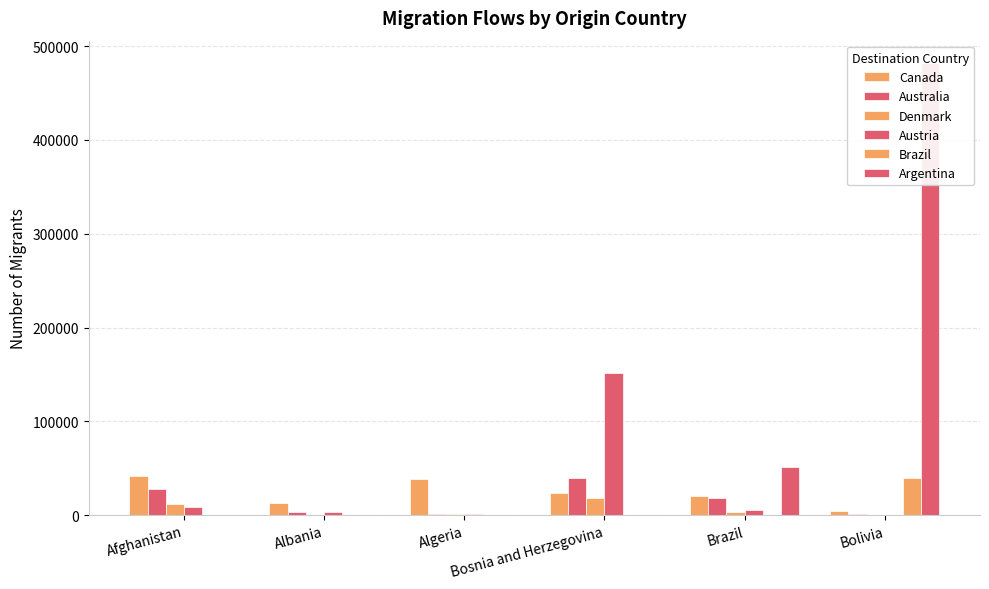

Reading left to right, extract all data points from this chart.

Canada: Afghanistan=42060	Albania=12648	Algeria=38088	Bosnia and Herzegovina=24056	Brazil=20321	Bolivia=4610
Australia: Afghanistan=28411	Albania=3063	Algeria=1392	Bosnia and Herzegovina=40127	Brazil=17949	Bolivia=964
Denmark: Afghanistan=11924	Albania=312	Algeria=928	Bosnia and Herzegovina=18221	Brazil=3242	Bolivia=450
Austria: Afghanistan=8405	Albania=3068	Algeria=1258	Bosnia and Herzegovina=151700	Brazil=5057	Bolivia=496
Brazil: Afghanistan=58	Albania=70	Algeria=186	Bosnia and Herzegovina=70	Brazil=96	Bolivia=39337
Argentina: Afghanistan=9	Albania=77	Algeria=210	Bosnia and Herzegovina=6	Brazil=51220	Bolivia=481781